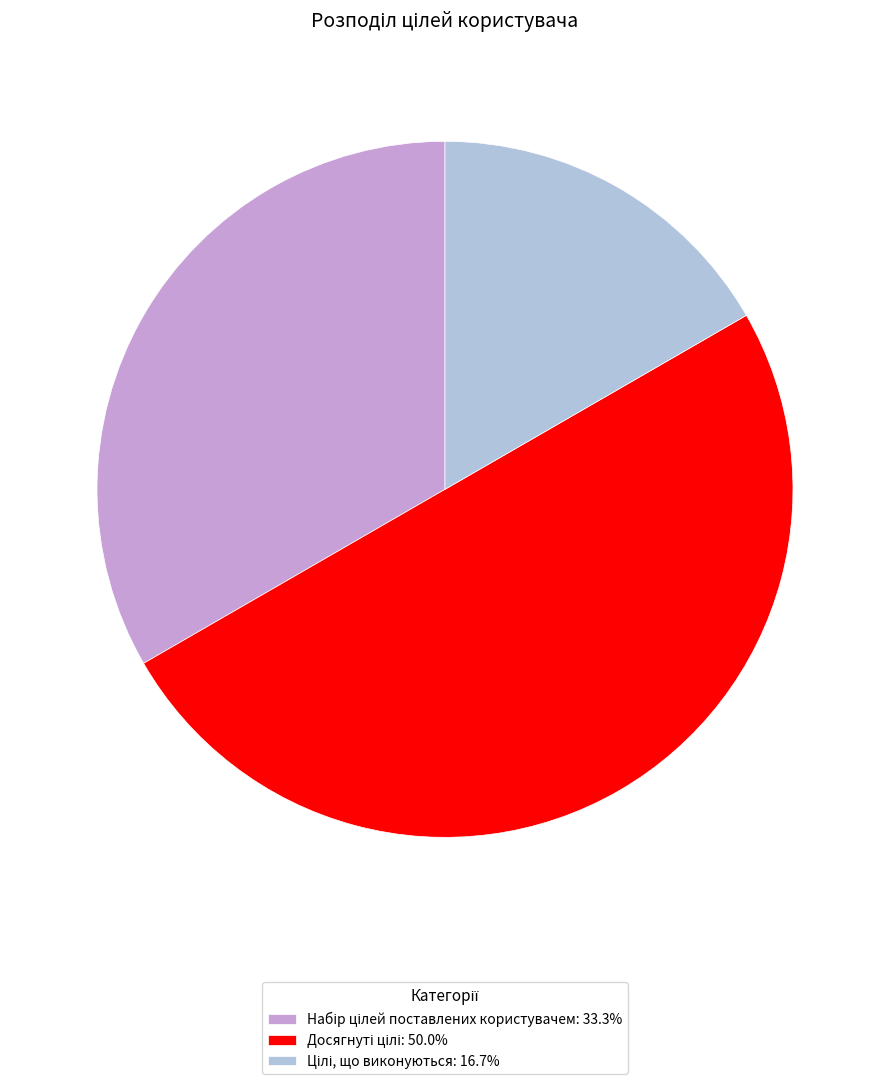

Count the number of slices in the pie.

3